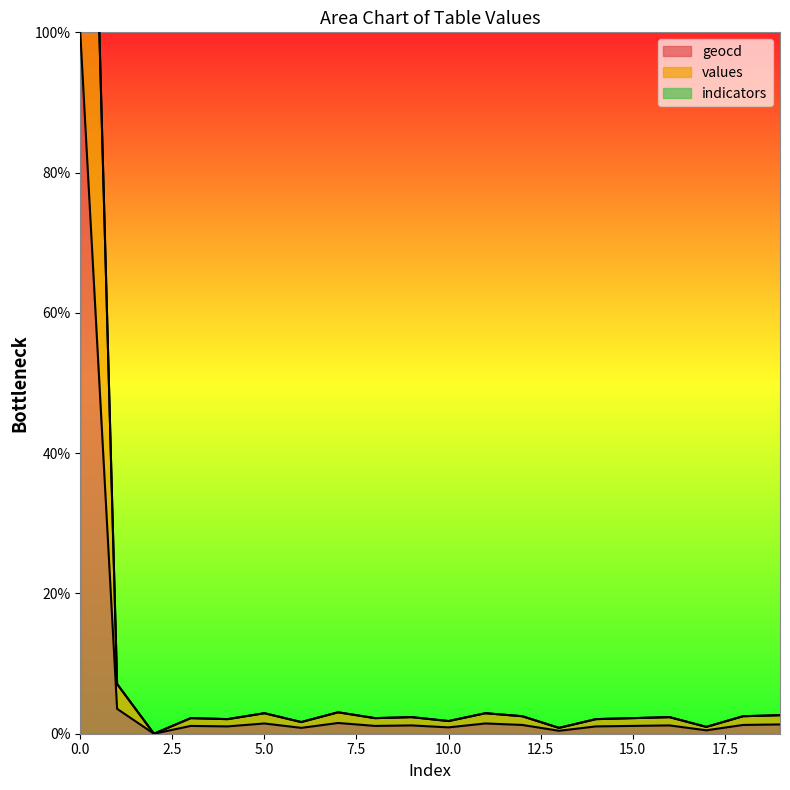

Is the value of geocd at 7 greater than the value of values at 16?

No